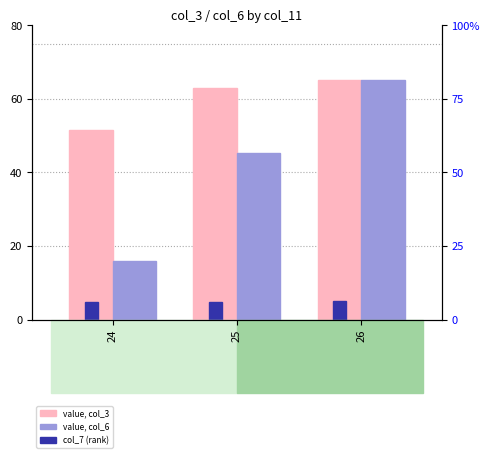

At how many categories does at least one series exceed 18?

3